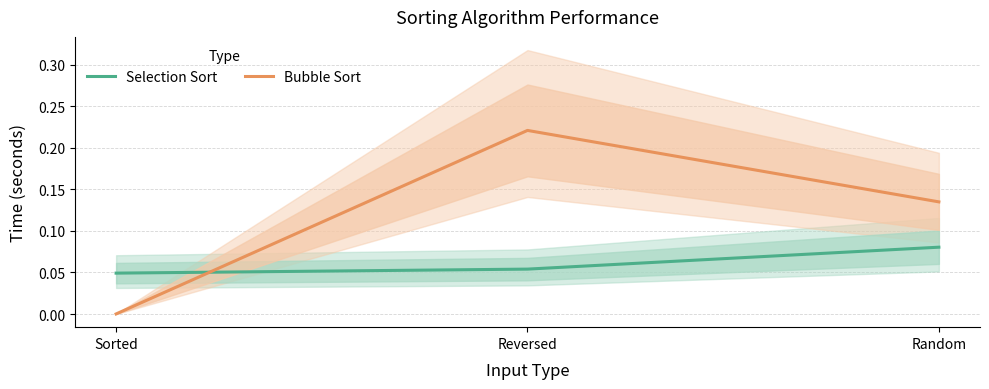

Is the value of Selection Sort at Reversed greater than the value of Bubble Sort at Random?

No